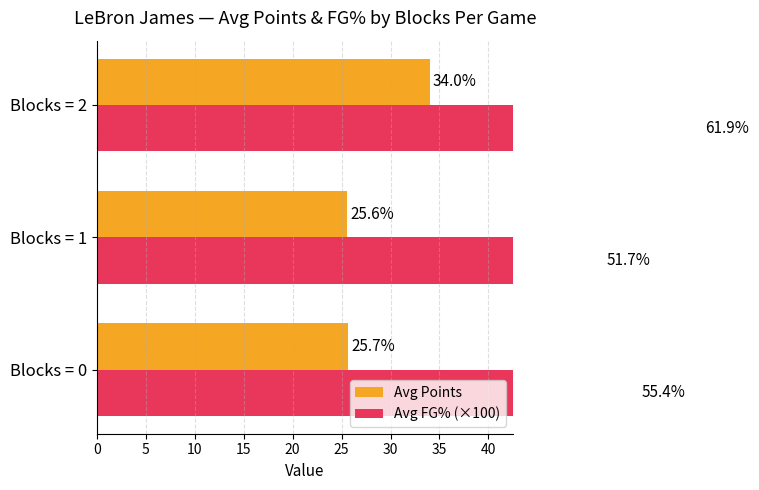

What is the difference between the highest and lowest values at Blocks = 2?

27.9